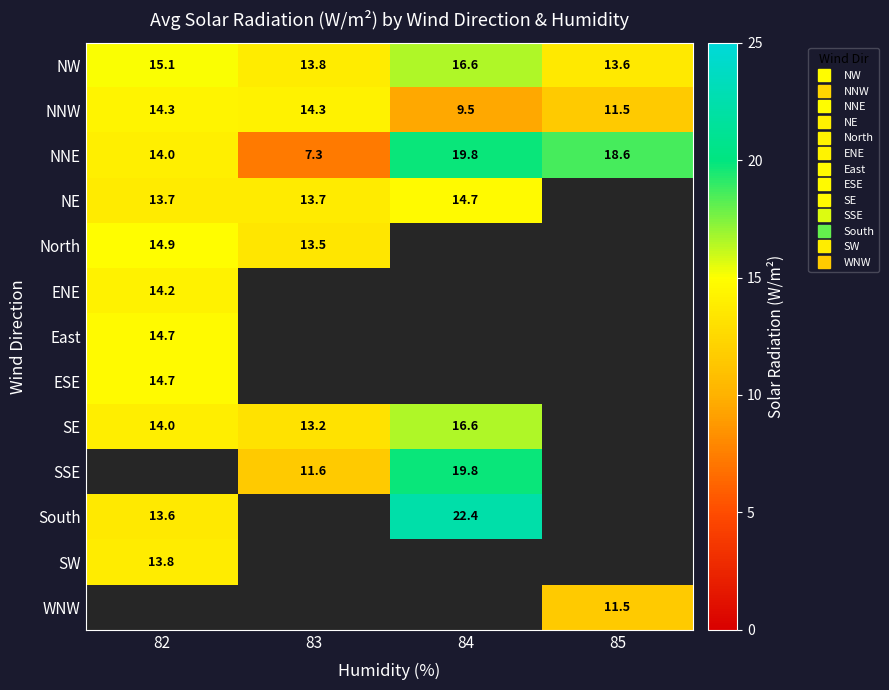

What is the spread (max minus min) of values at 85?

7.1